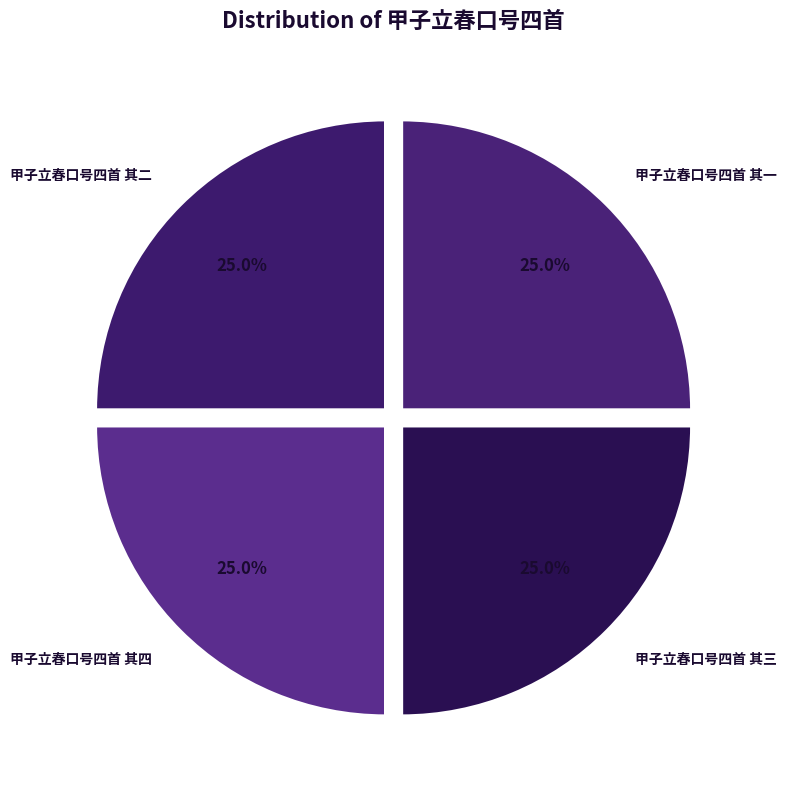

Which category has the biggest portion of the pie?

甲子立春口号四首 其四